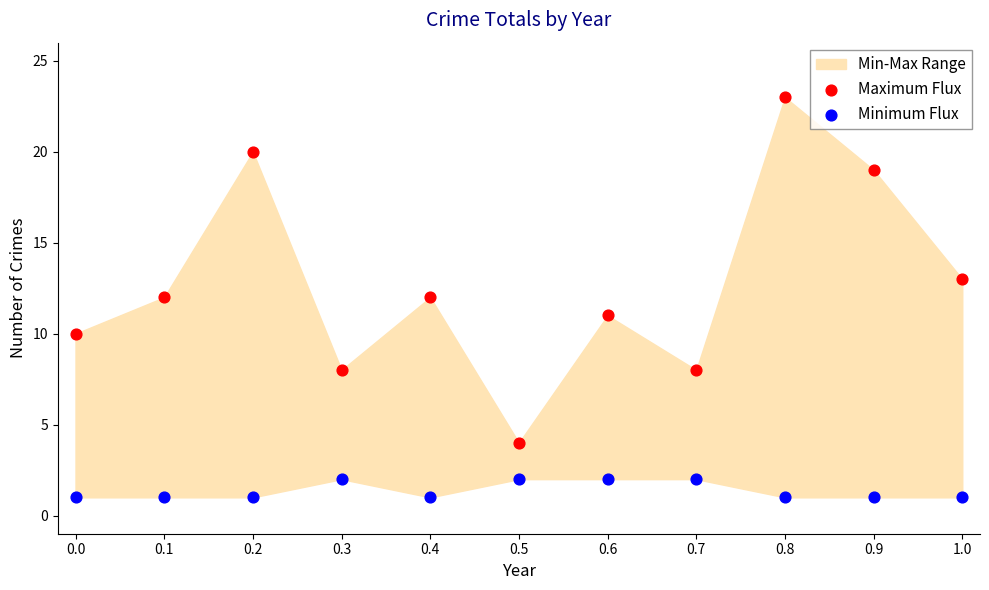

Which series has the widest spread of Y values?

Maximum Flux